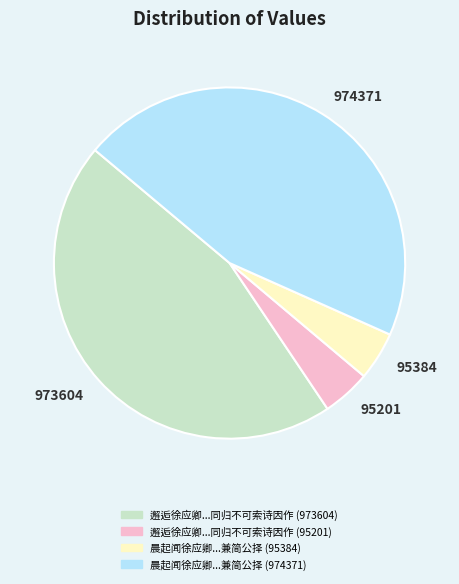

Is it true that 974371 is 46% of the pie?

True